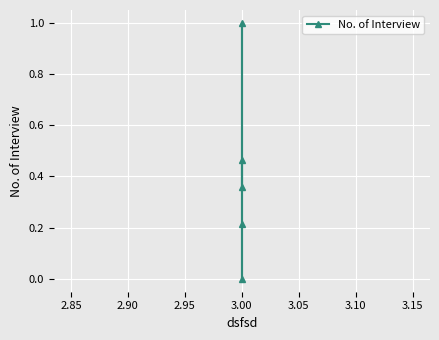

How many series are shown in this chart?

1